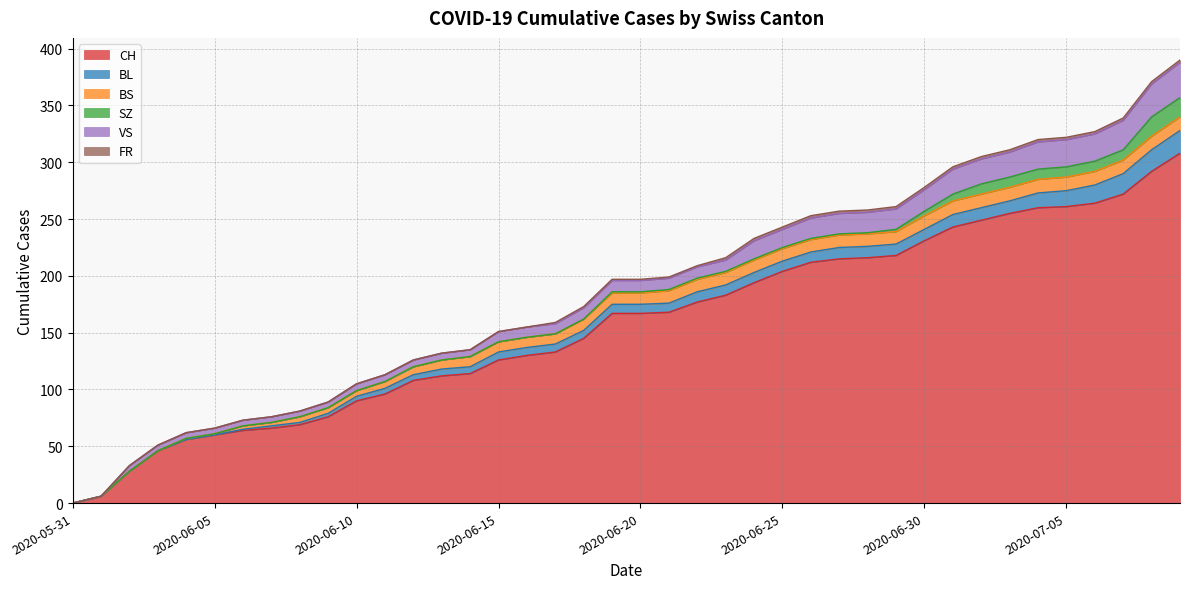

What is the average value of the VS series?

13